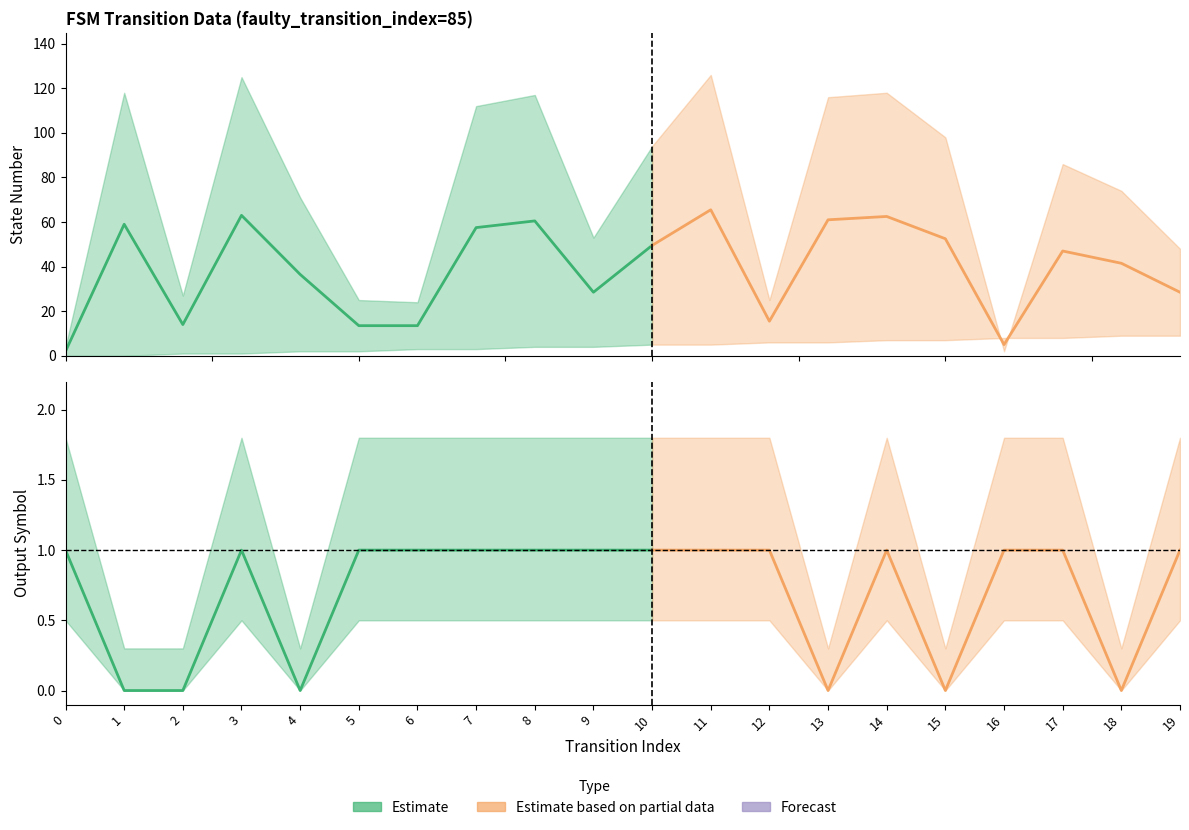

How many output_symbol values are between 0 and 1?

20